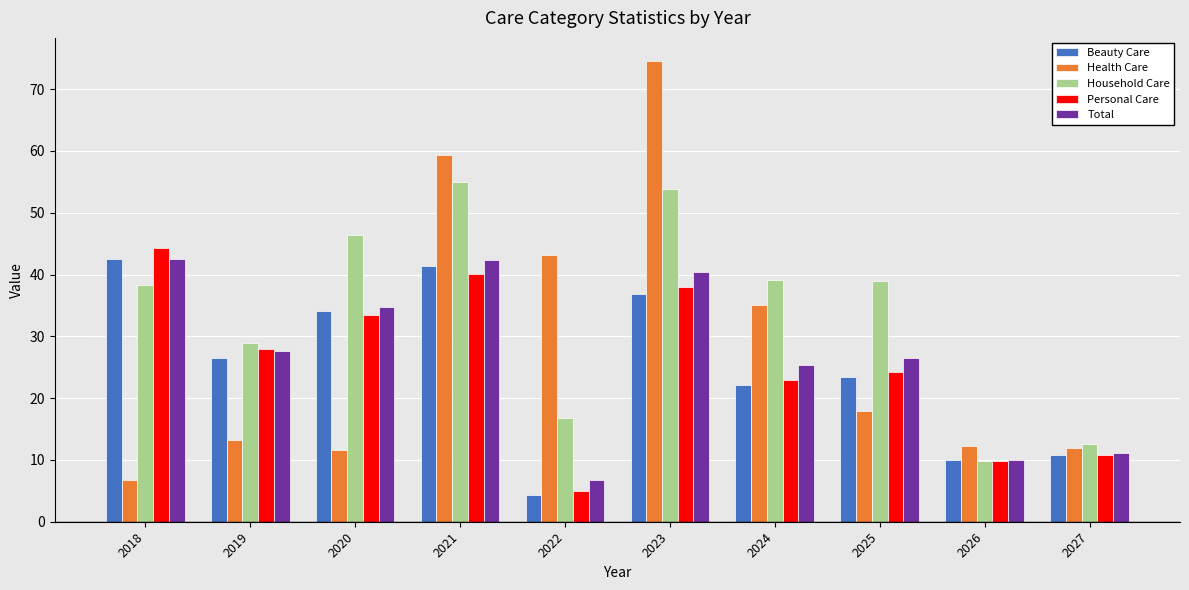

What is the average value of the Health Care series?

28.6